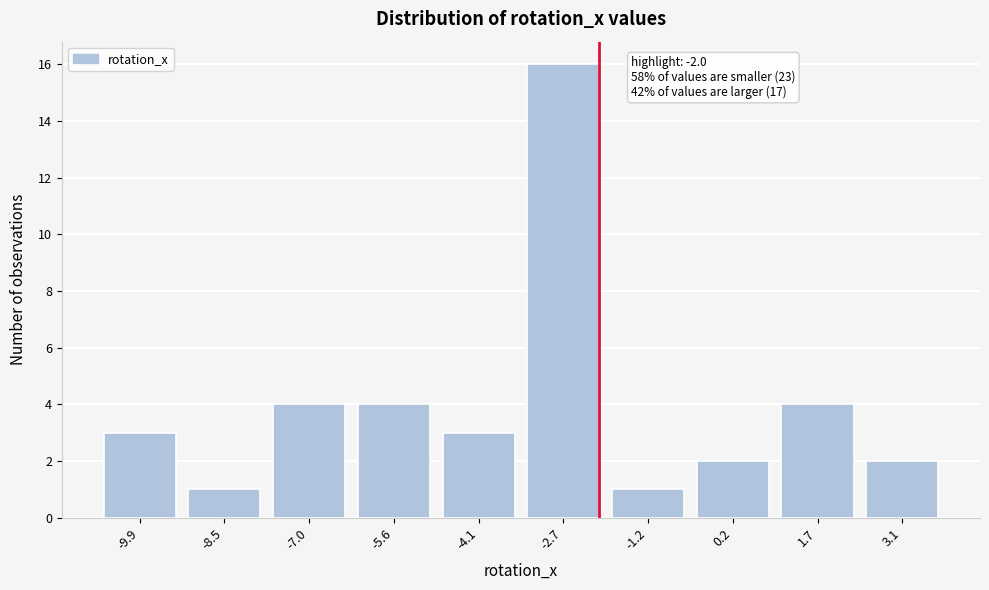

Reading left to right, extract all data points from this chart.

3	1	4	4	3	16	1	2	4	2